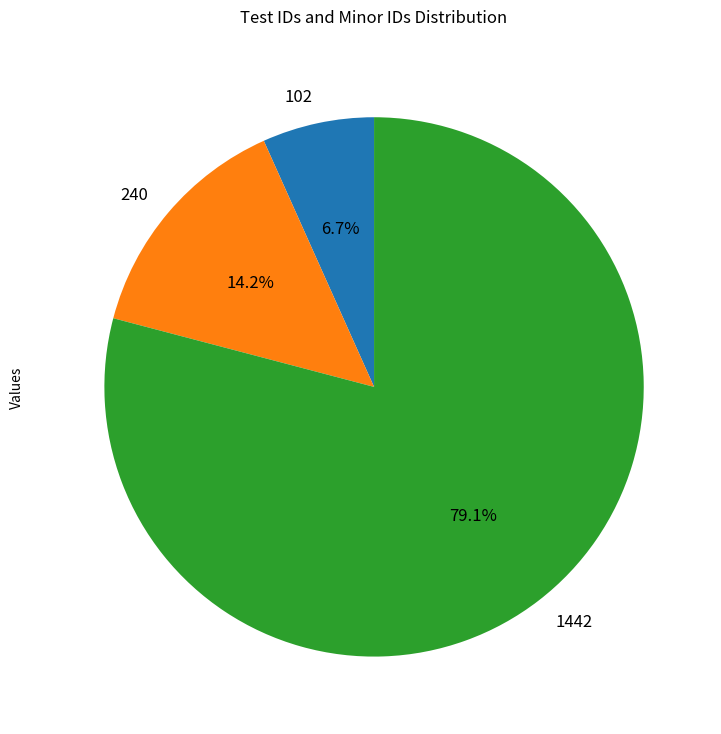

Is it true that 1442 is 79% of the pie?

True